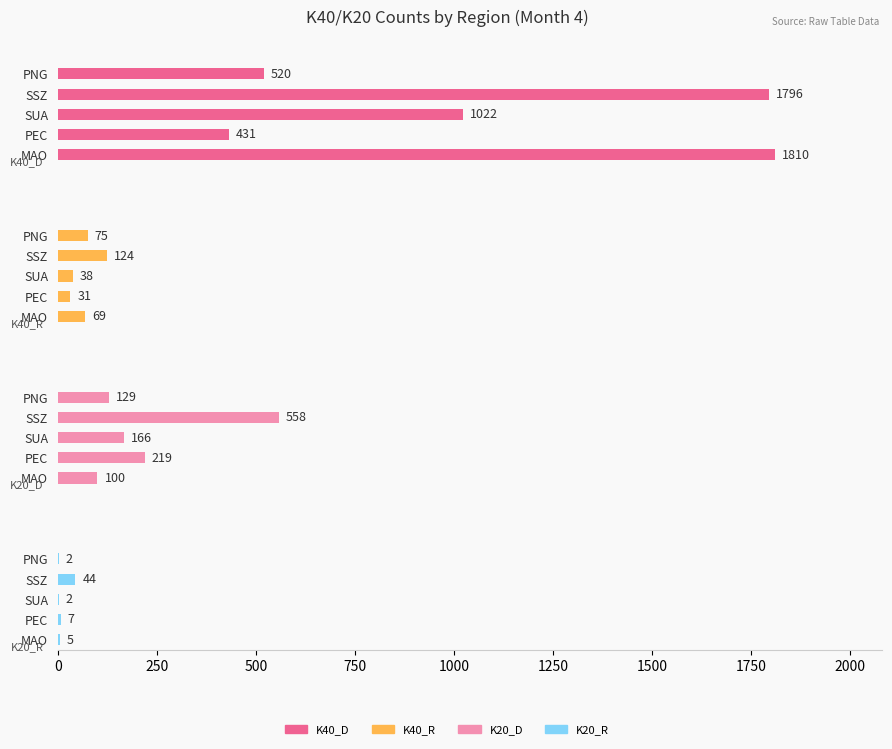

What is the difference between the highest and lowest values at MAO?

1805